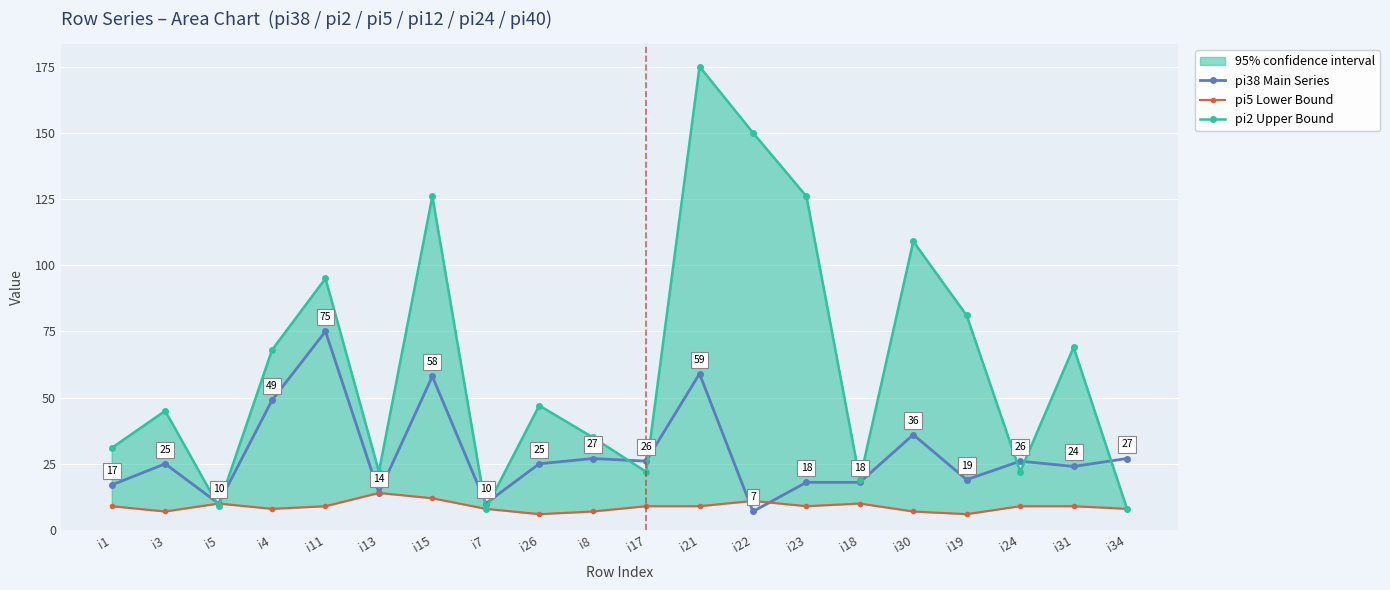

Reading right to left, what are all the values shown in this chart?

pi38 Main Series: 27	24	26	19	36	18	18	7	59	26	27	25	10	58	14	75	49	10	25	17
pi5 Lower Bound: 8	9	9	6	7	10	9	11	9	9	7	6	8	12	14	9	8	10	7	9
pi2 Upper Bound: 8	69	22	81	109	19	126	150	175	22	35	47	8	126	22	95	68	9	45	31